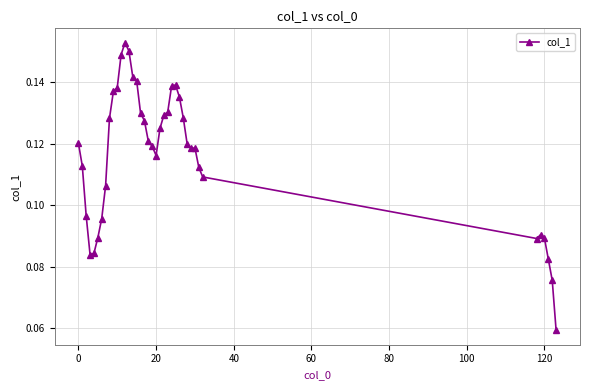

Does the chart have visible grid lines?

Yes